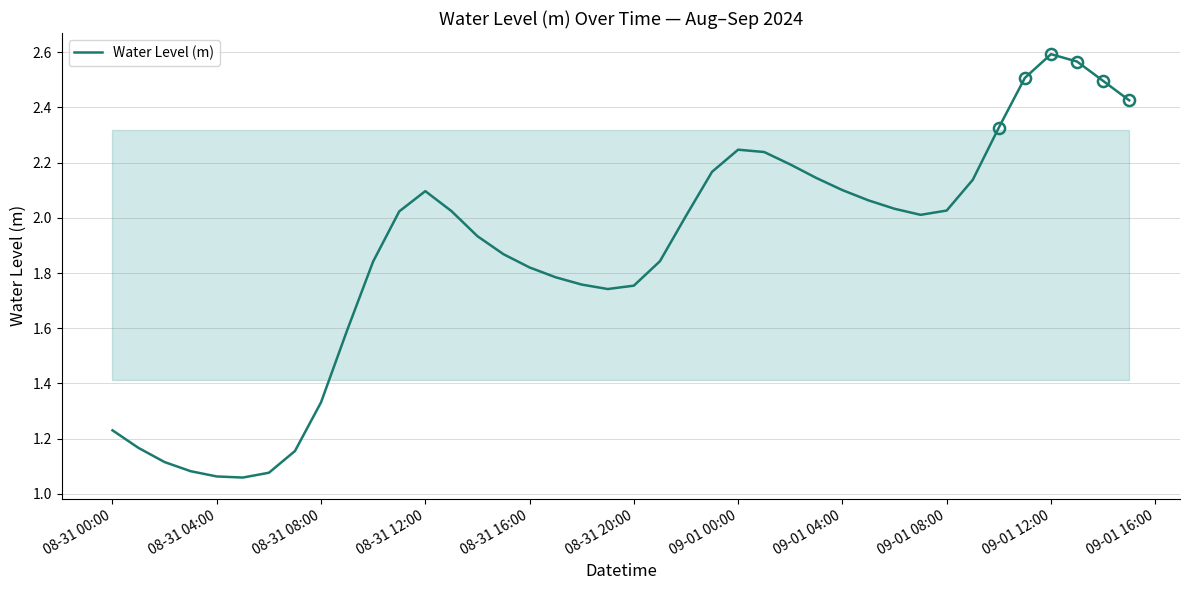

What is the difference between the maximum and minimum values?

1.5